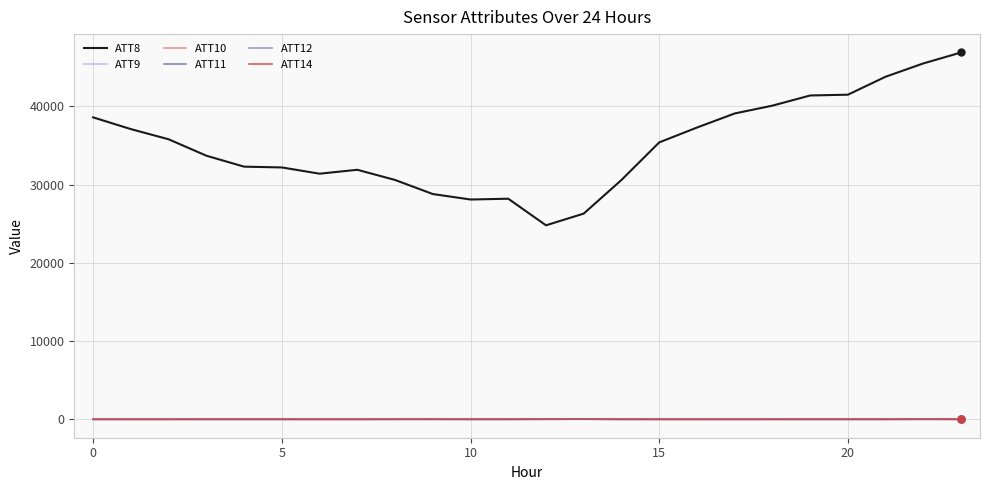

Which series has the largest range (max minus min)?

ATT8